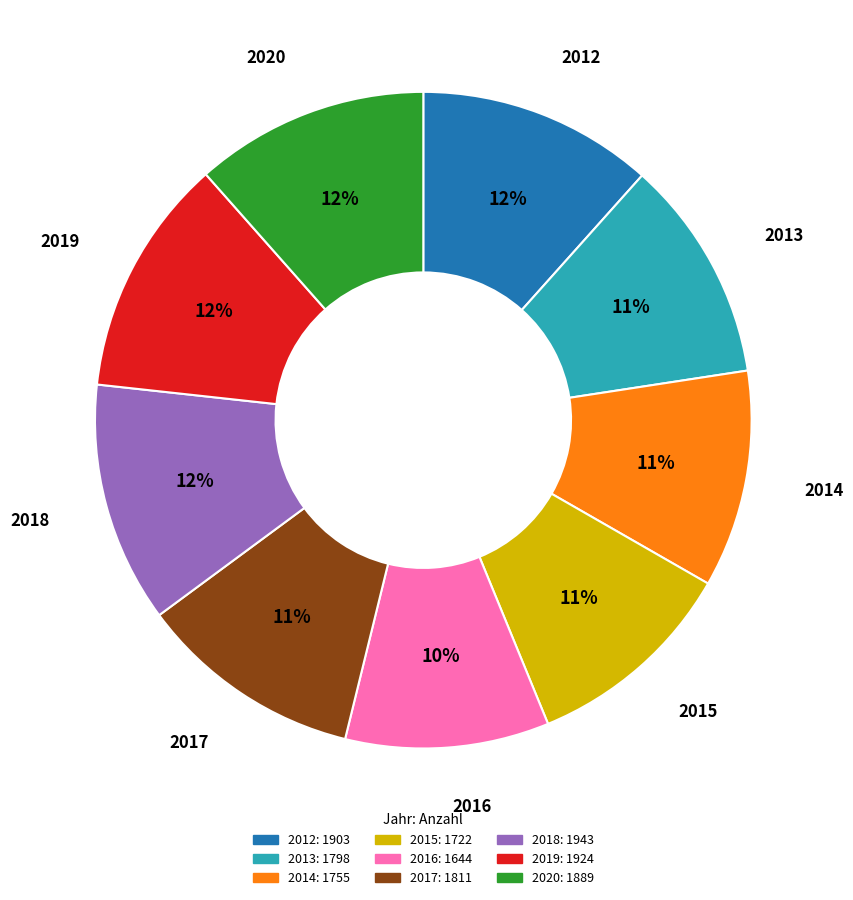

Is the sum of 2015 and 2019 greater than half?

No